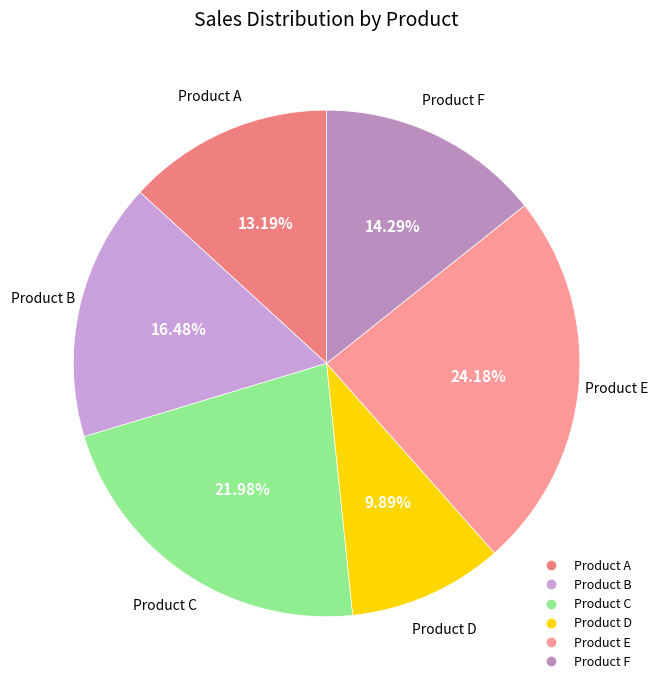

Which has a higher value, Product F or Product D?

Product F